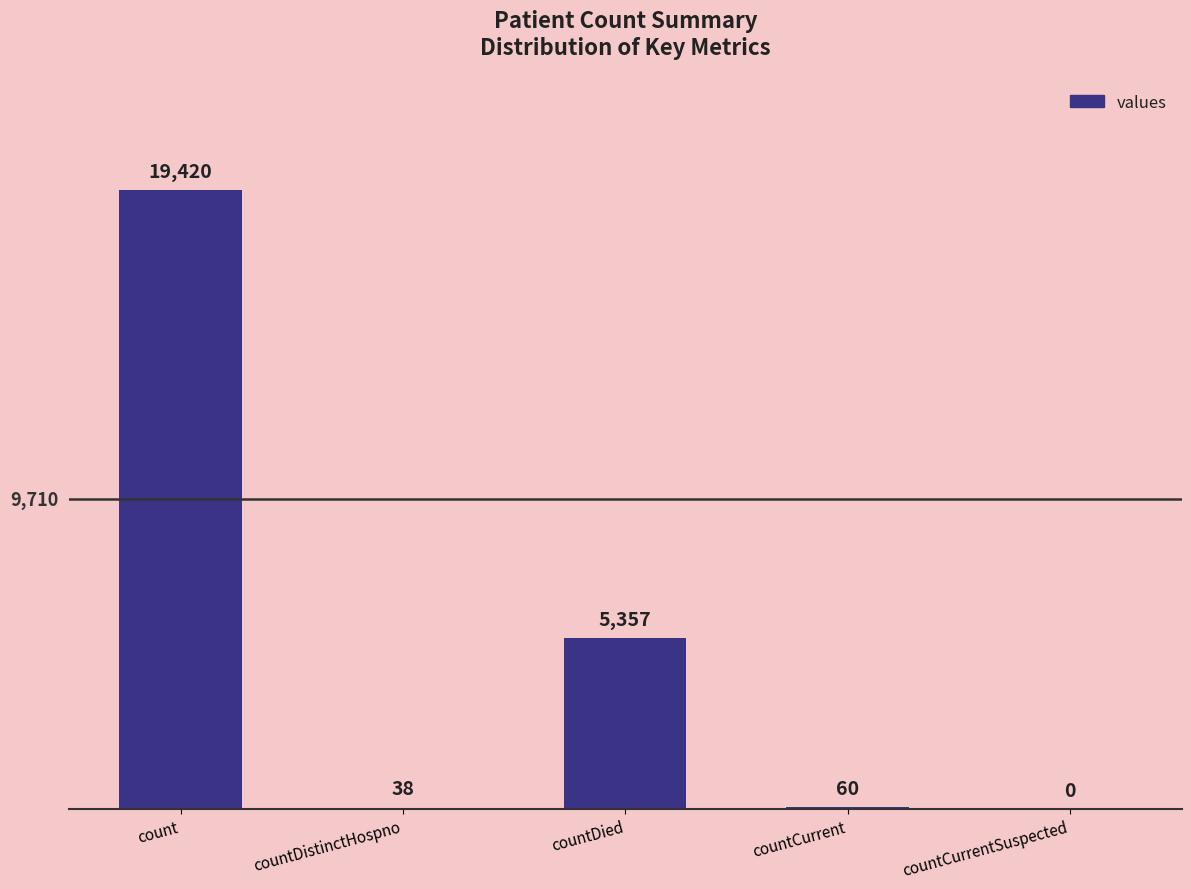

At which category does the chart reach its peak across all series?

count